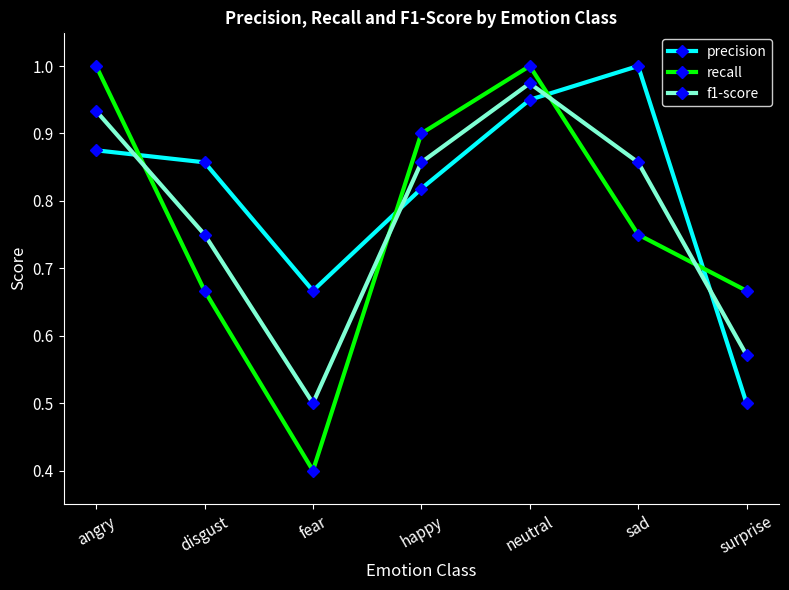

Which series has the largest total across all categories?

precision